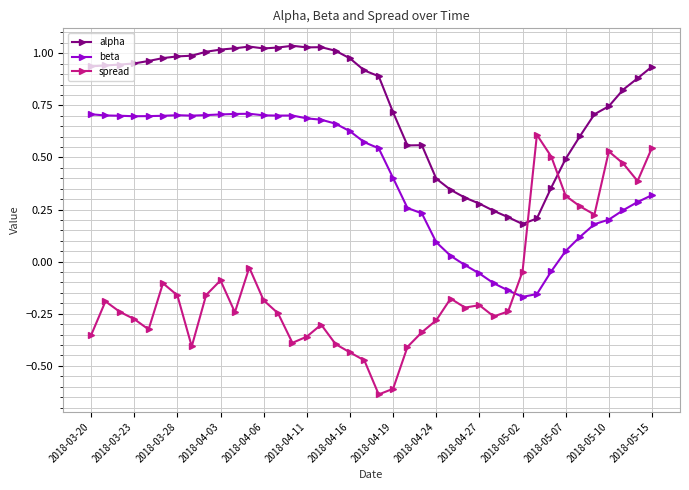

Which series has the largest range (max minus min)?

spread